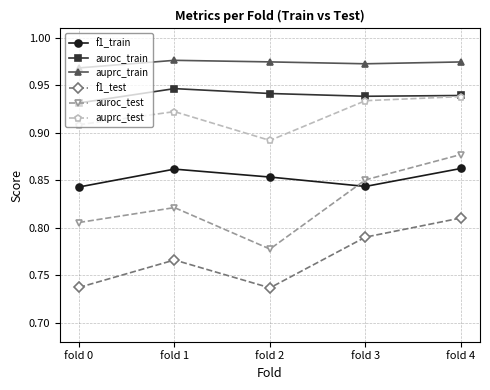

At which label is auroc_test closest to 0?

fold 2